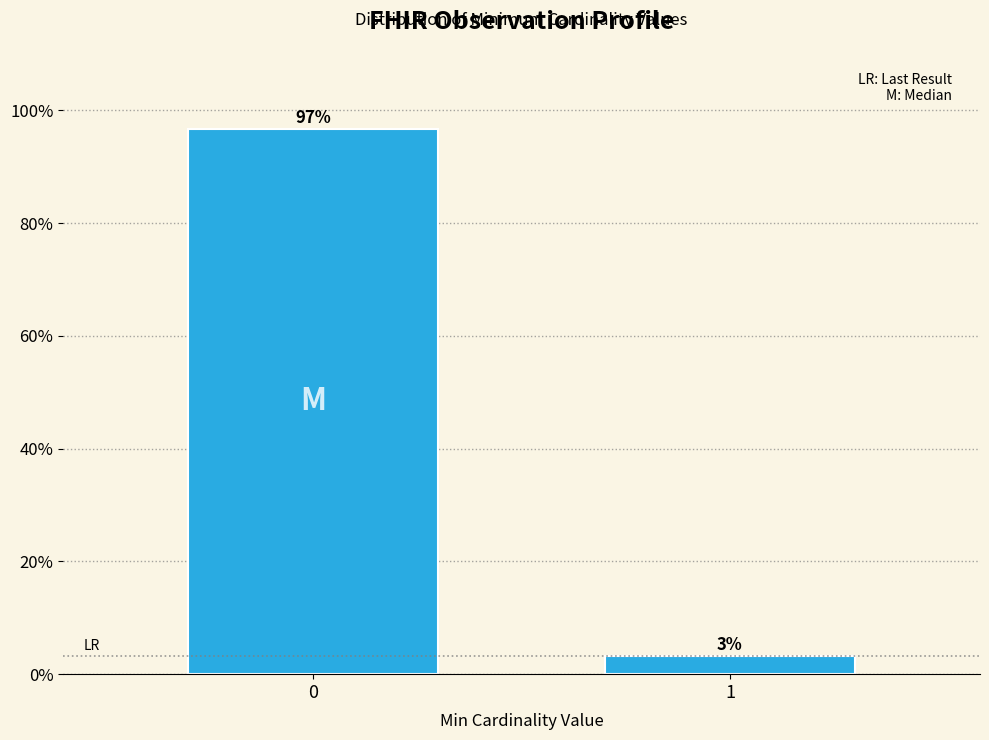

Is it true that the value at 0 is 96.8?

True